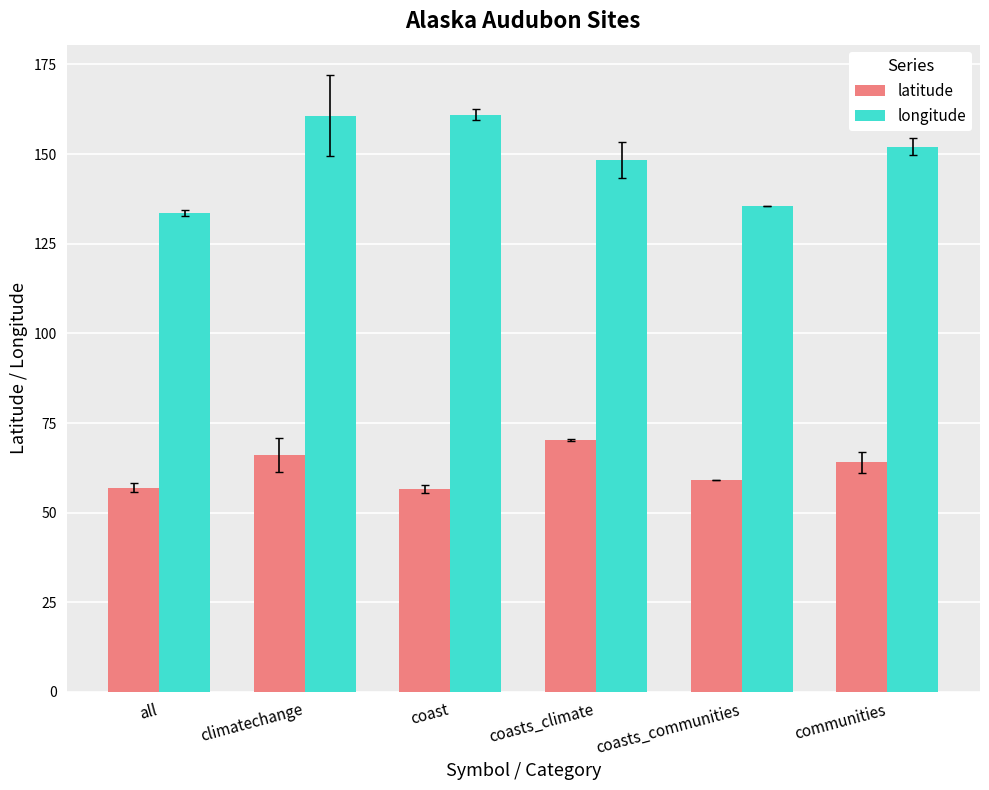

How many series are shown in this chart?

2